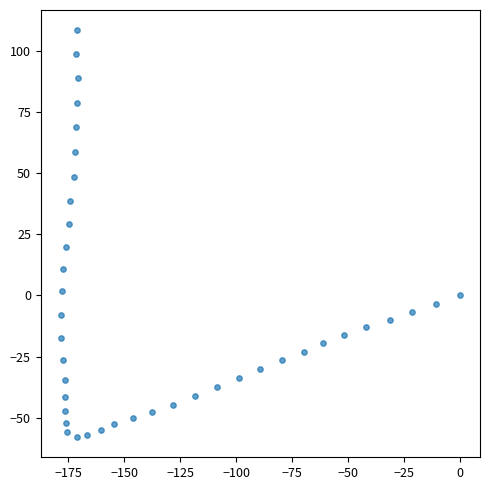

What is the range of X values (max minus min)?

178.3